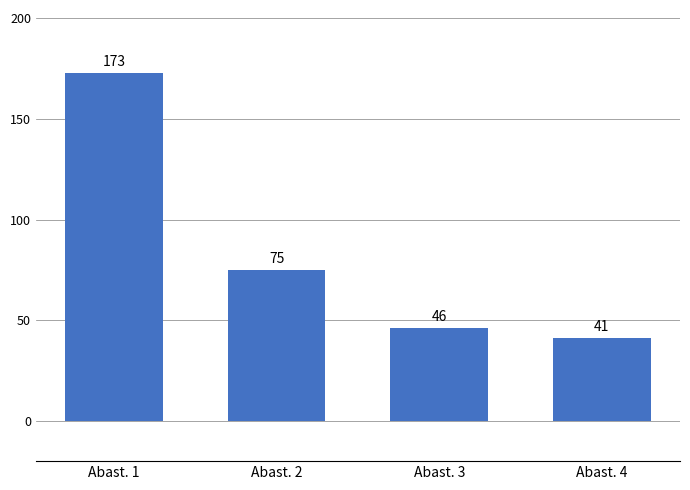

True or false: the data shows 80 at Abast. 3.

False